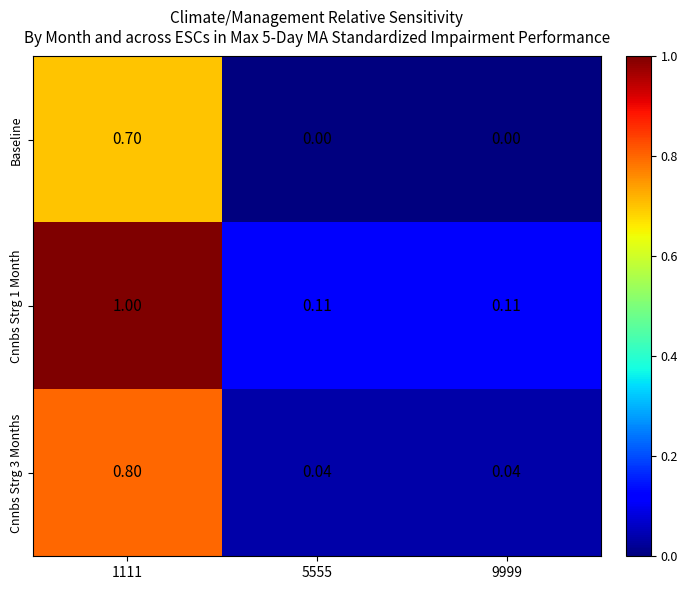

Is the value of Baseline at 5555 greater than the value of Cnnbs Strg 3 Months at 5555?

No